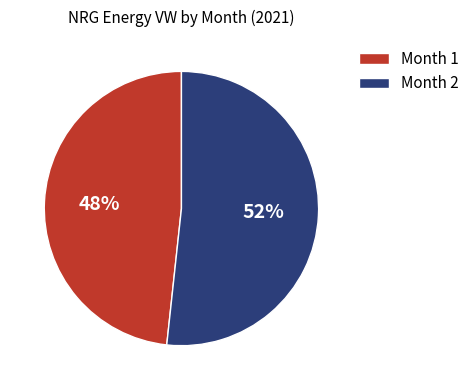

Which category has the smallest portion of the pie?

Month 1